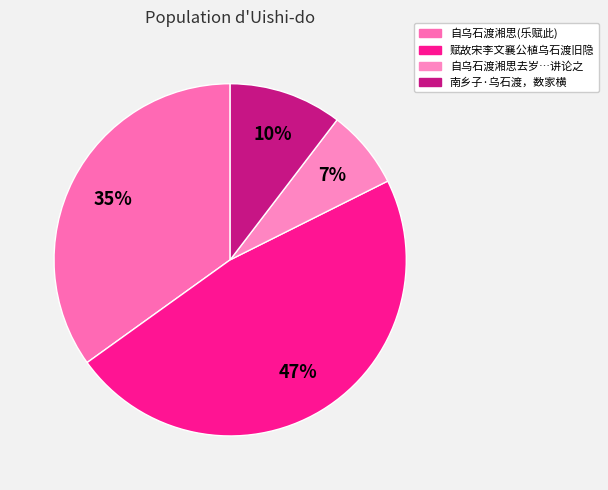

How many slices are in this pie chart?

4